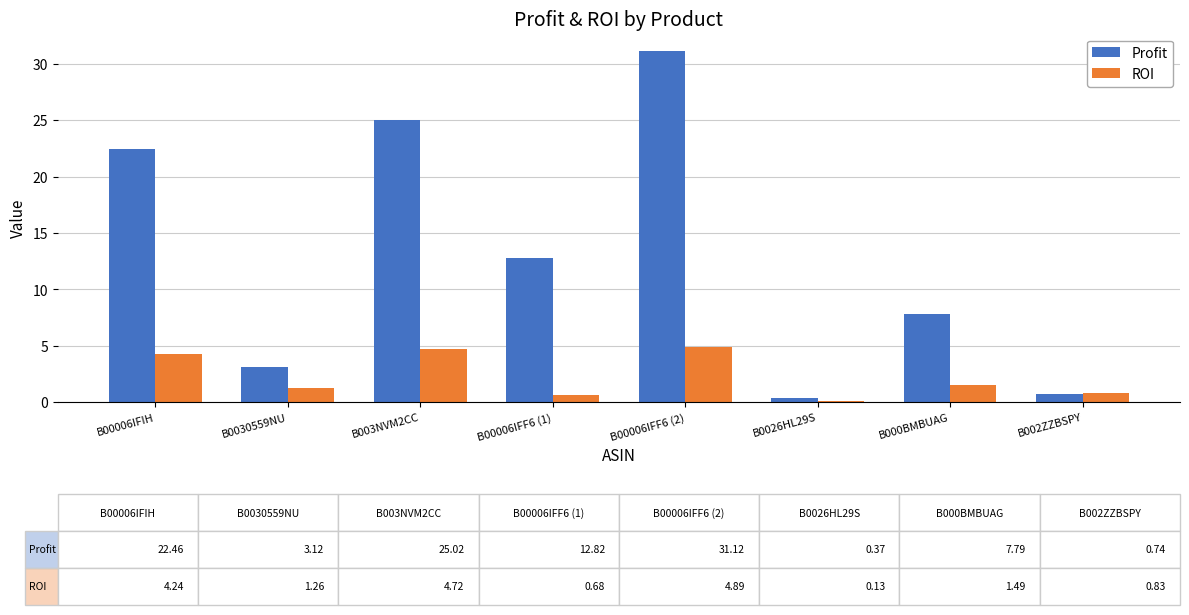

At B000BMBUAG, list the series in order from largest to smallest.

Profit, ROI